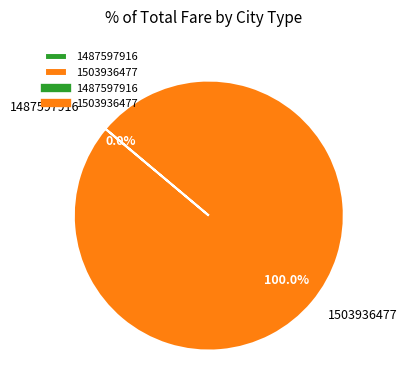

What is the change in value from 1487597916 to 1503936477?

+1